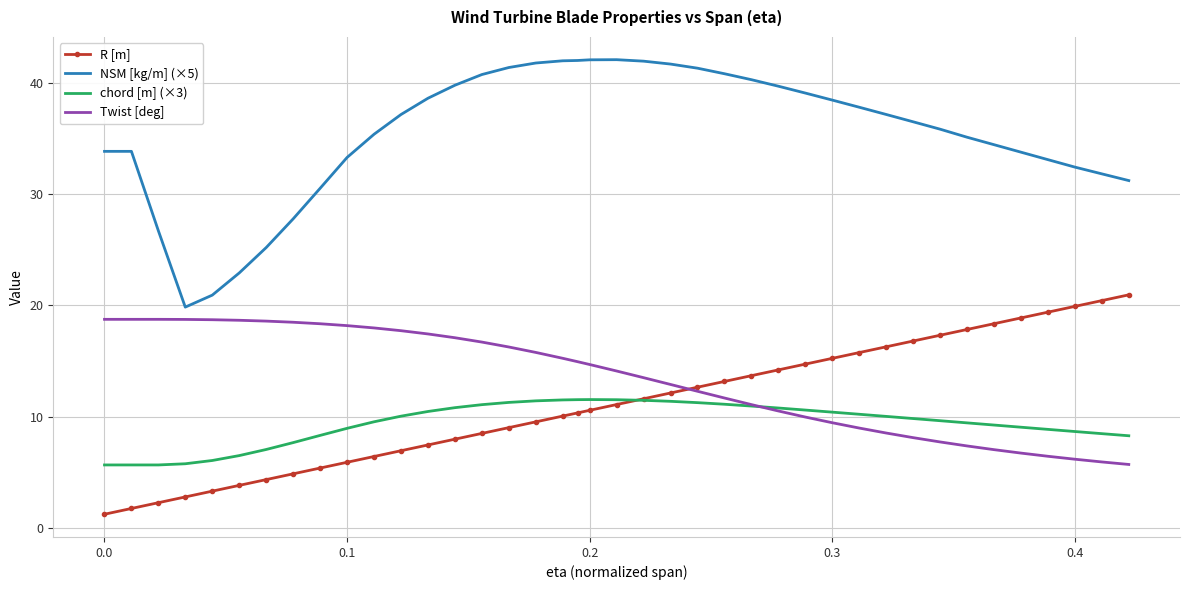

What is the minimum value shown in the chart?

1.2